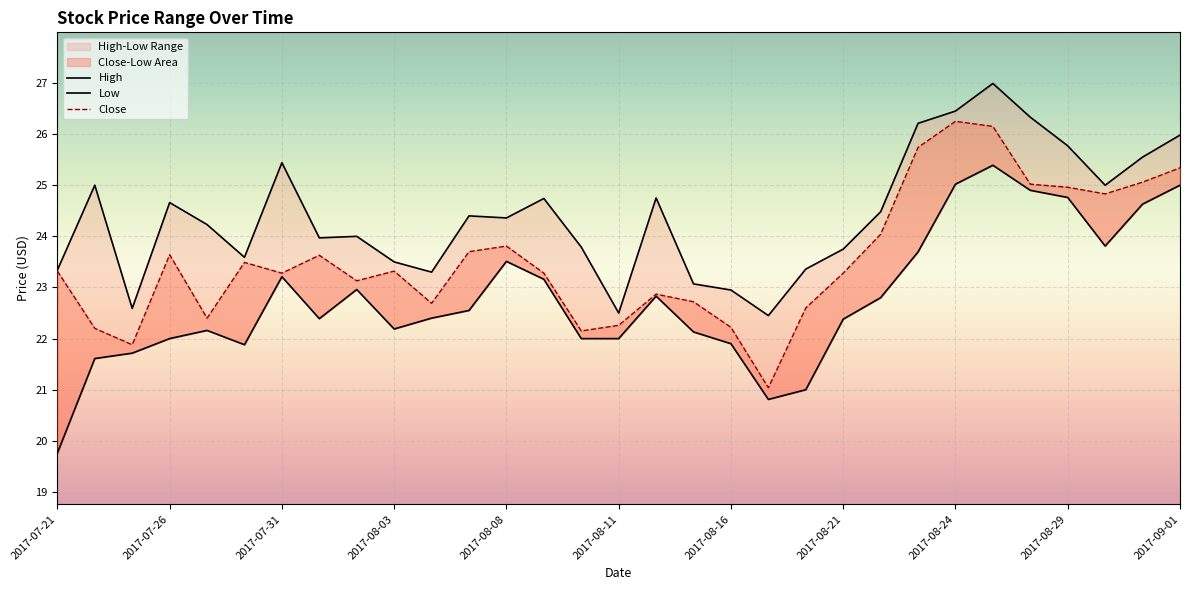

Is the value of High at 2017-08-25 greater than the value of Close at 2017-08-10?

Yes